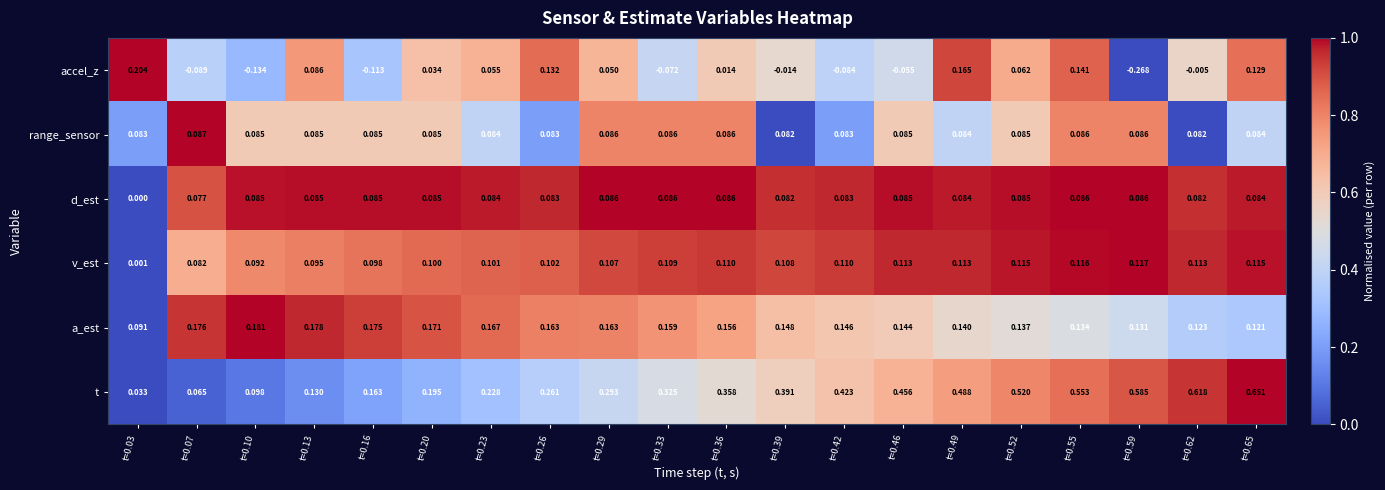

List the series in order of their peak value, lowest first.

d_est, range_sensor, v_est, a_est, accel_z, t